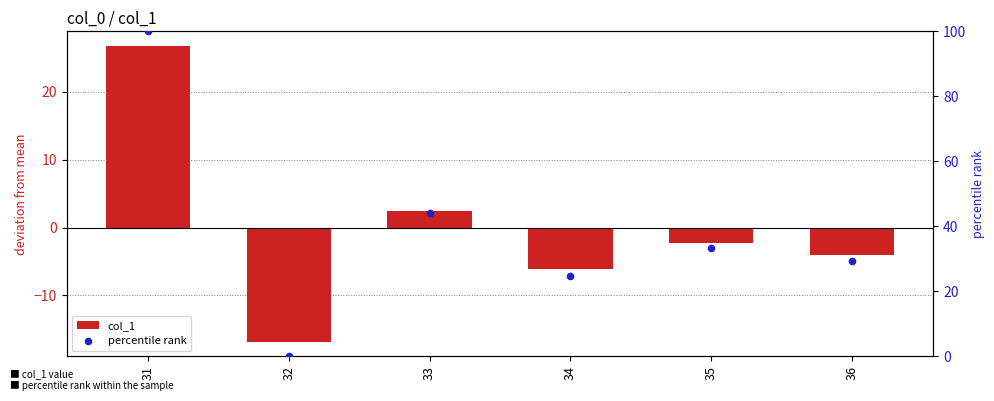

At how many categories does at least one series exceed -1?

6